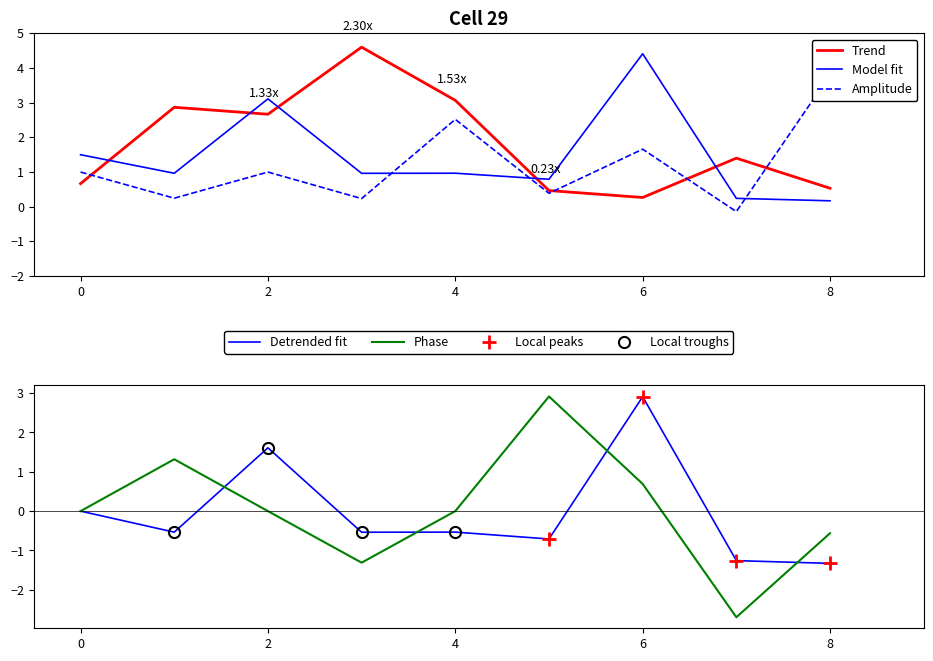

At which category does y reach its first local valley?

3